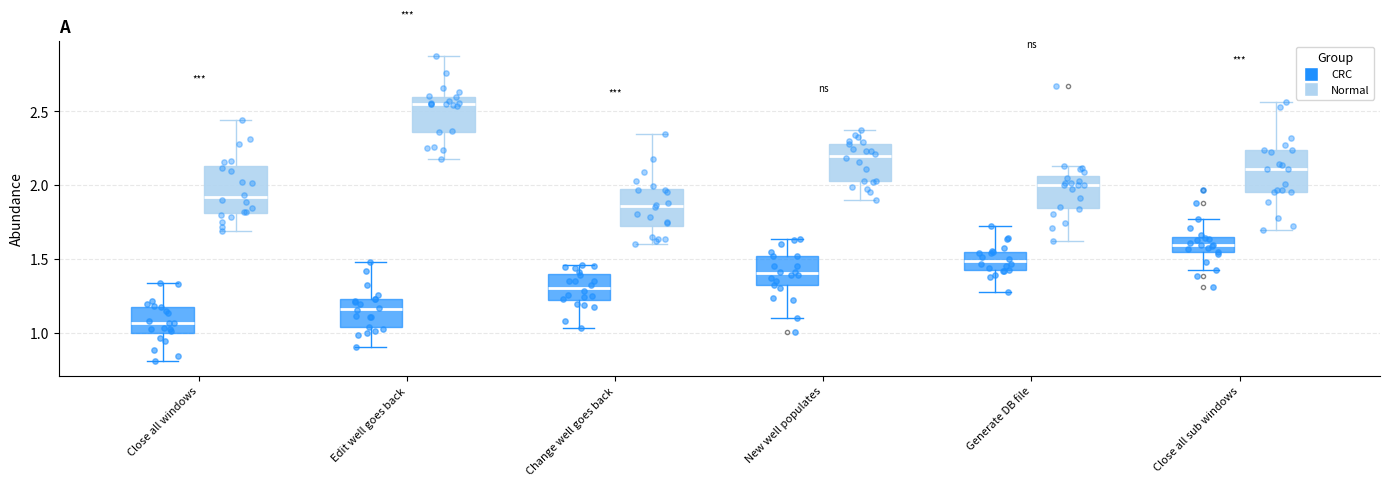

Reading left to right, transcribe this box plot: for each box, give where its median line is, the range the box spans, and where its two whiskers end, as read against the y-axis. The values are not printed on the chart, so give them approximately, as read against the axis.

Close all windows (CRC): median 1.05, box 1.00 to 1.20, whiskers 0.80 to 1.35
Close all windows (Normal): median 1.90, box 1.80 to 2.15, whiskers 1.70 to 2.45
Edit well goes back (CRC): median 1.15, box 1.05 to 1.25, whiskers 0.90 to 1.50
Edit well goes back (Normal): median 2.55, box 2.35 to 2.60, whiskers 2.20 to 2.85
Change well goes back (CRC): median 1.30, box 1.20 to 1.40, whiskers 1.05 to 1.45
Change well goes back (Normal): median 1.85, box 1.70 to 1.95, whiskers 1.60 to 2.35
New well populates (CRC): median 1.40, box 1.30 to 1.50, whiskers 1.10 to 1.65
New well populates (Normal): median 2.20, box 2.05 to 2.30, whiskers 1.90 to 2.35
Generate DB file (CRC): median 1.50, box 1.40 to 1.55, whiskers 1.30 to 1.70
Generate DB file (Normal): median 2.00, box 1.85 to 2.05, whiskers 1.60 to 2.15
Close all sub windows (CRC): median 1.60, box 1.55 to 1.65, whiskers 1.40 to 1.75
Close all sub windows (Normal): median 2.10, box 1.95 to 2.25, whiskers 1.70 to 2.55